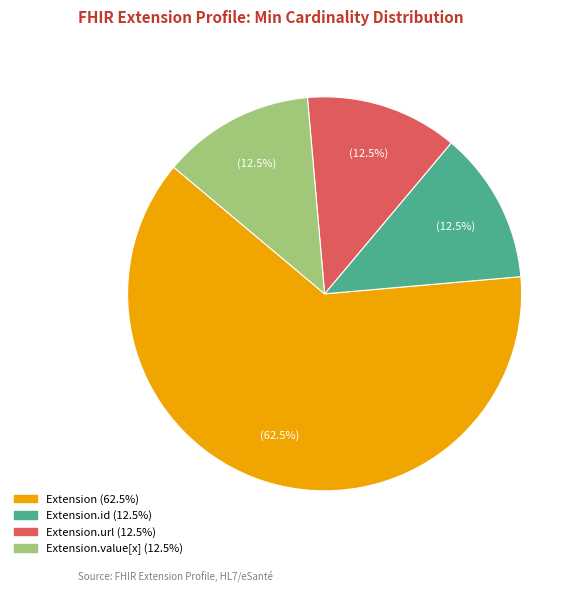

Is there any slice that represents more than half of the pie?

Yes